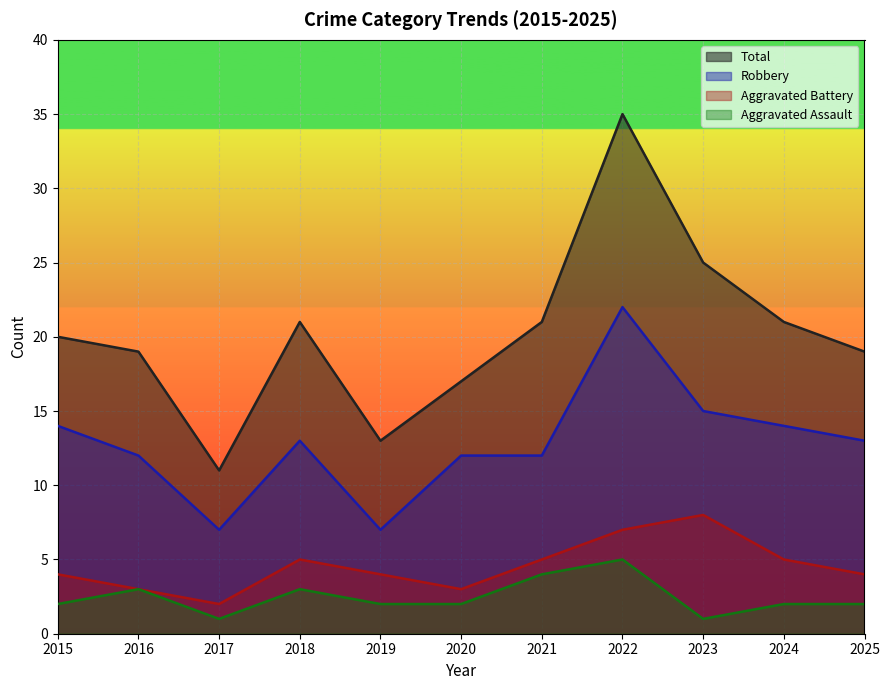

Which series has the largest total across all categories?

Total